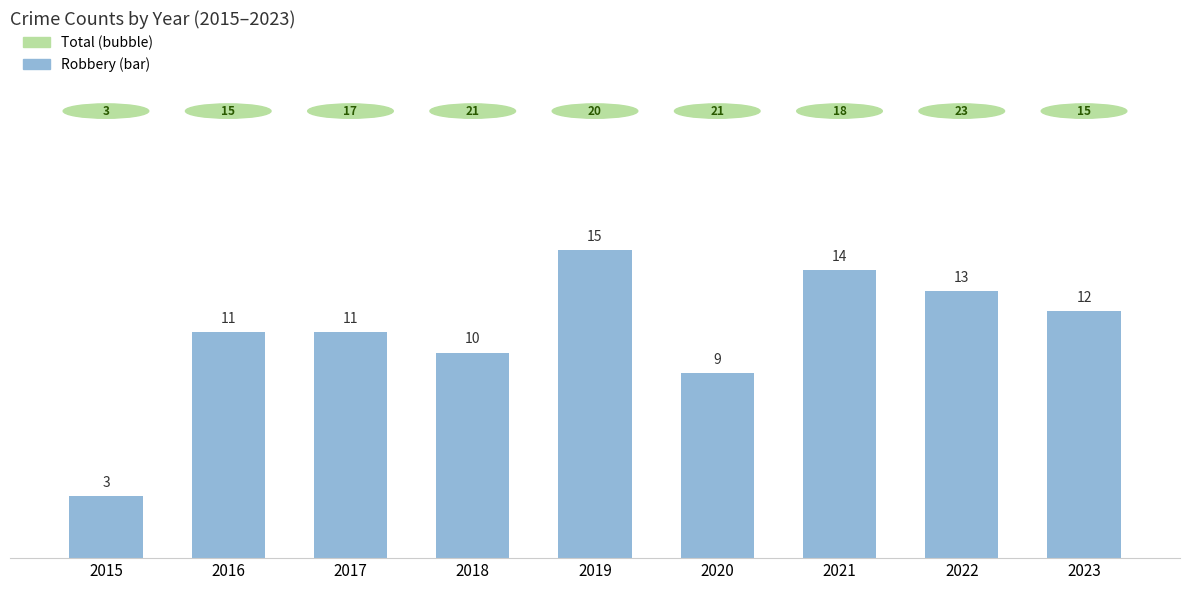

Reading left to right, transcribe all the data shown in this chart.

2015=3	2016=11	2017=11	2018=10	2019=15	2020=9	2021=14	2022=13	2023=12